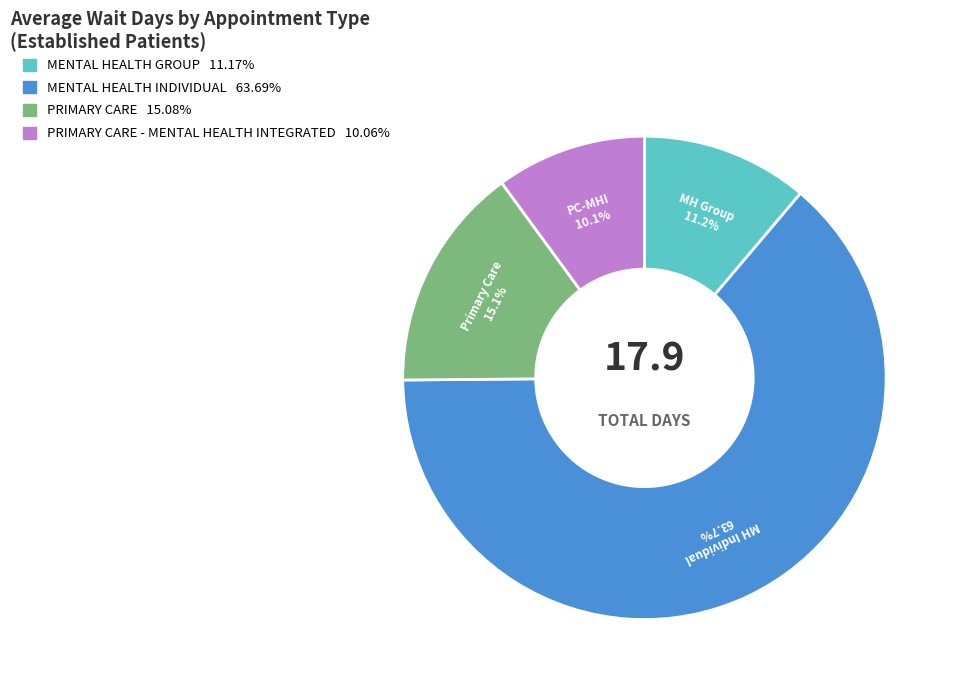

Is there a majority slice in this chart?

Yes